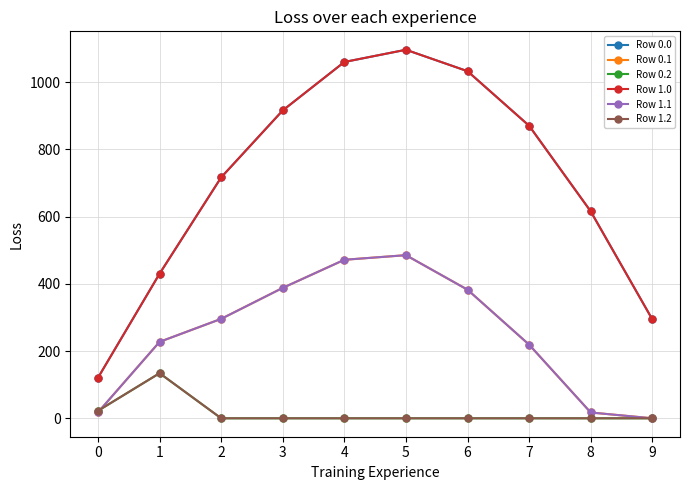

The value of Row 0.2 at 1 is 59.4. True or false?

False